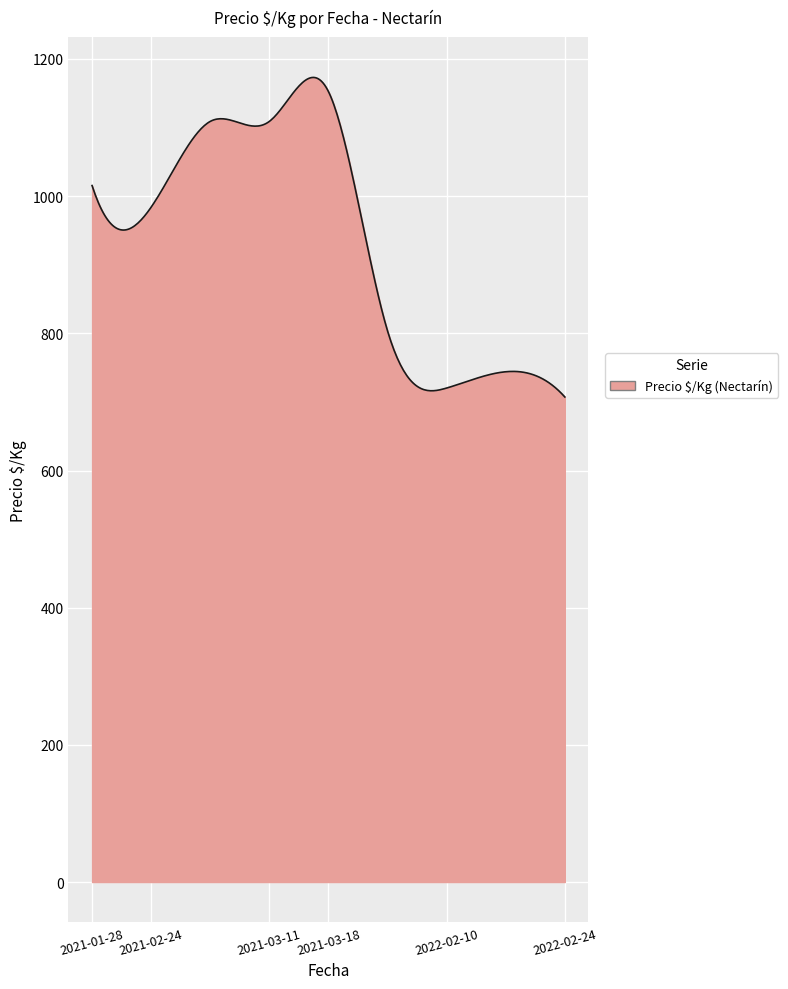

What is the difference between the maximum and minimum values?

465.9